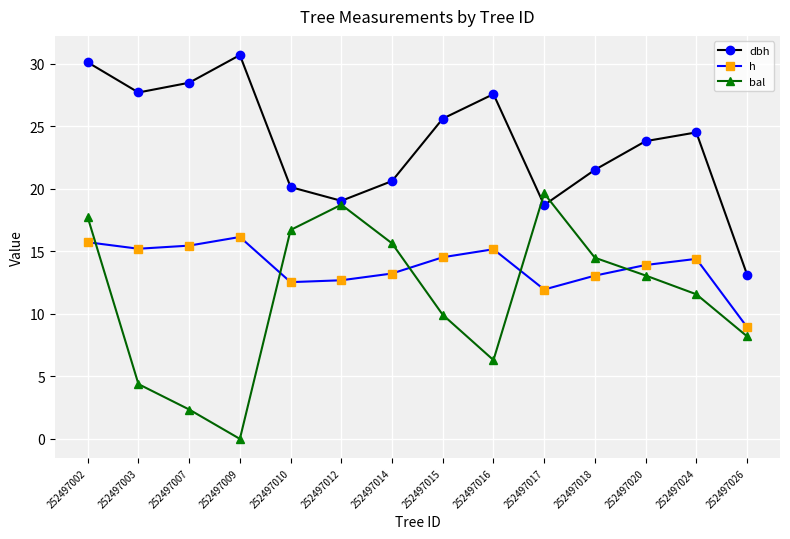

How many categories are shown in the chart?

14